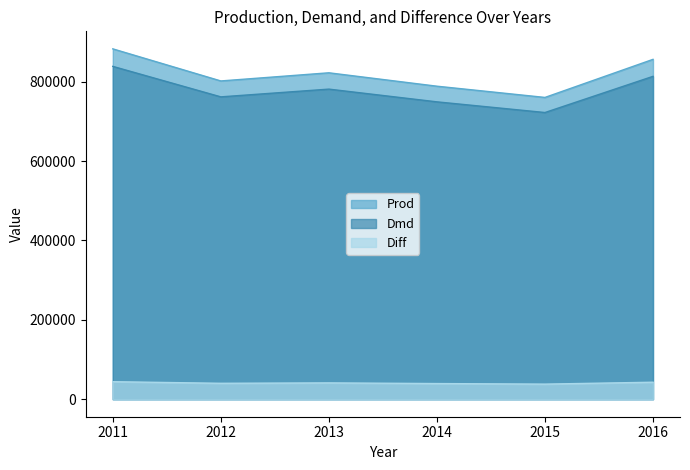

What value does the Prod series have at 2016?

856331.6